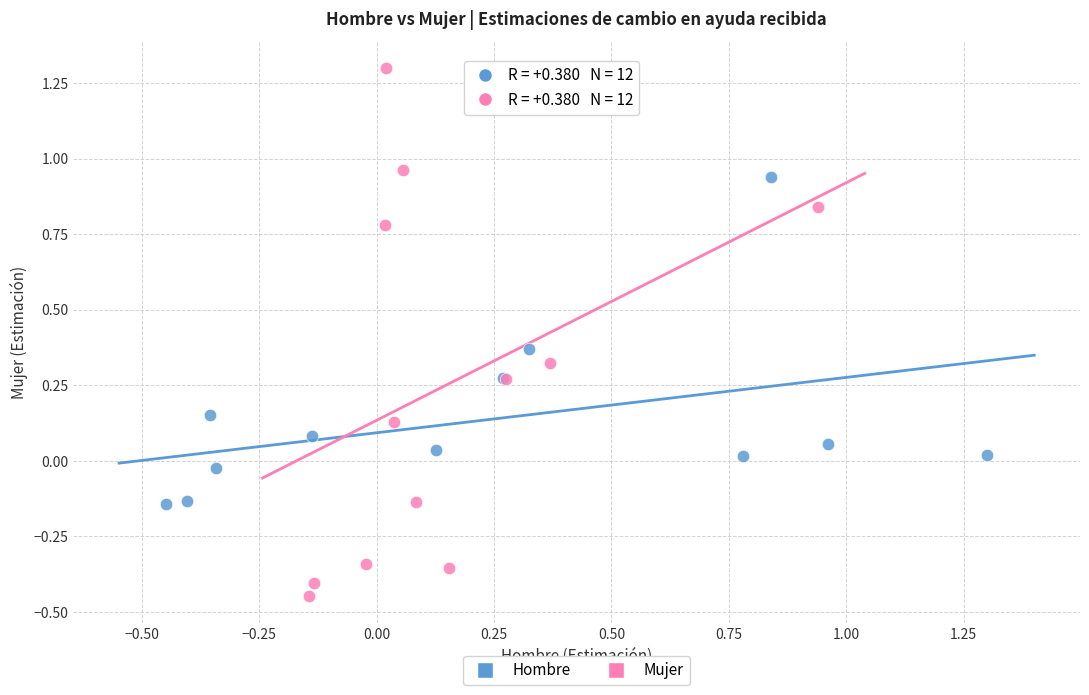

Which series has the widest spread of Y values?

Mujer